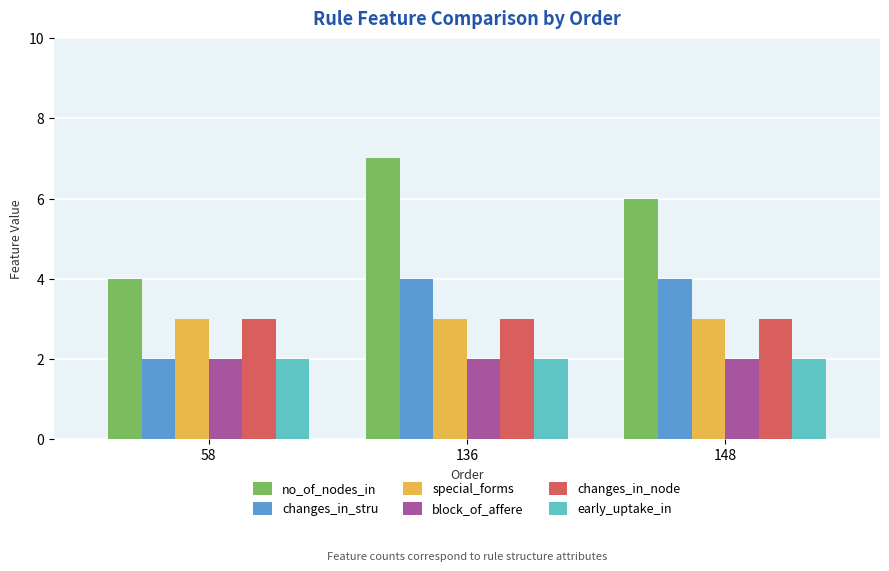

What are all the series names shown in the legend?

no_of_nodes_in, changes_in_stru, special_forms, block_of_affere, changes_in_node, early_uptake_in